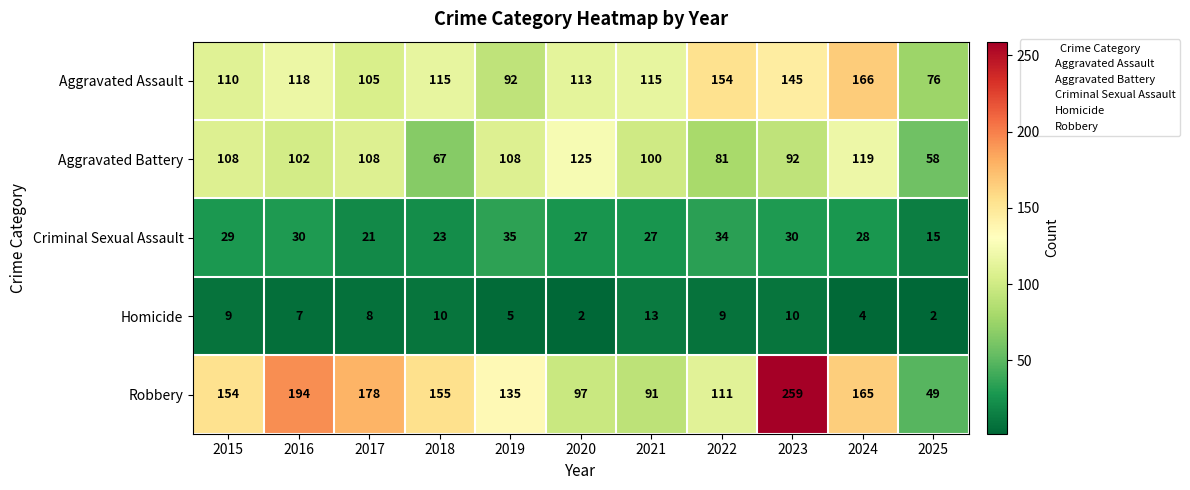

What is the sum of all Aggravated Assault values?

1309